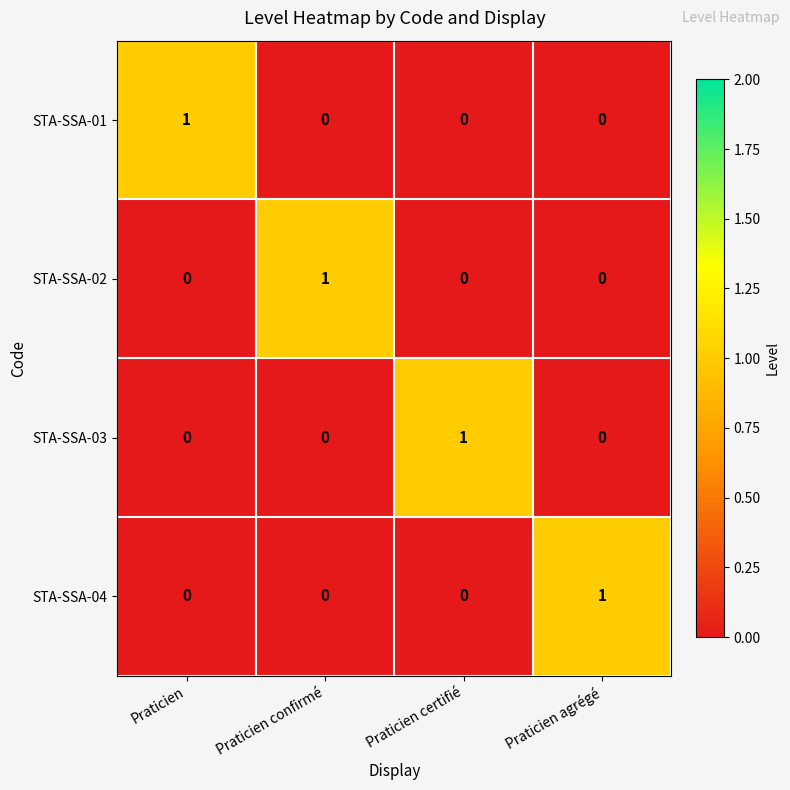

How many STA-SSA-01 values are between 0 and 1?

4